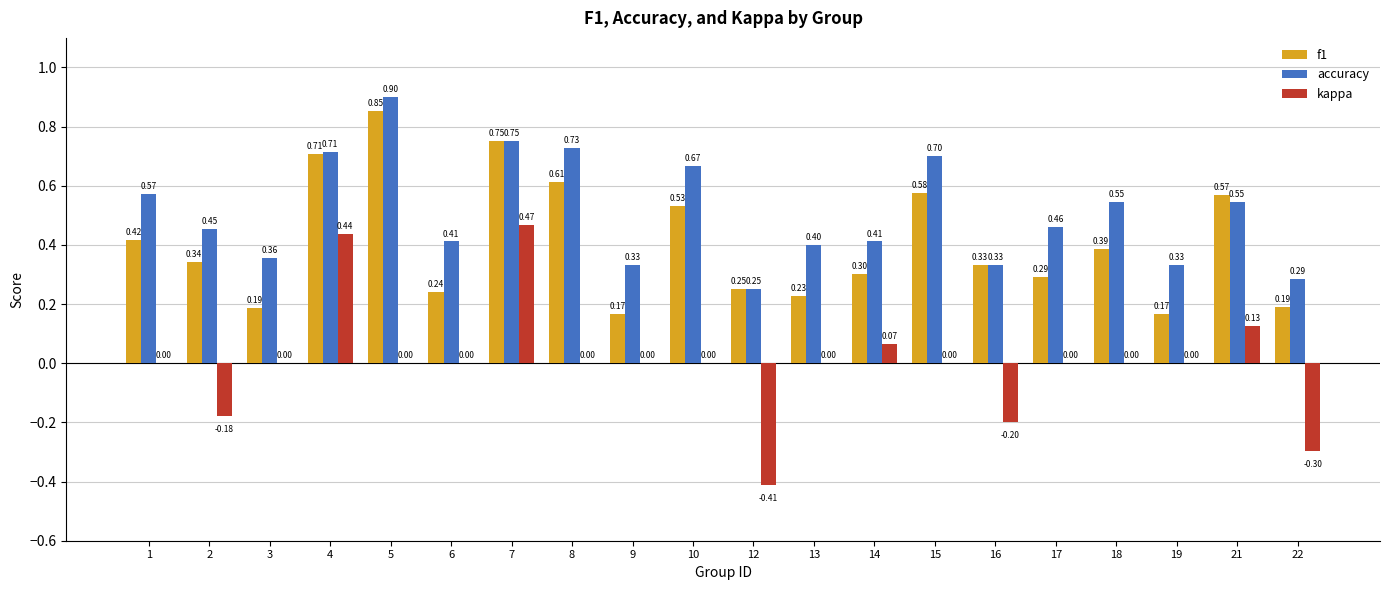

The kappa series shows 0.0 at 6. True or false?

True